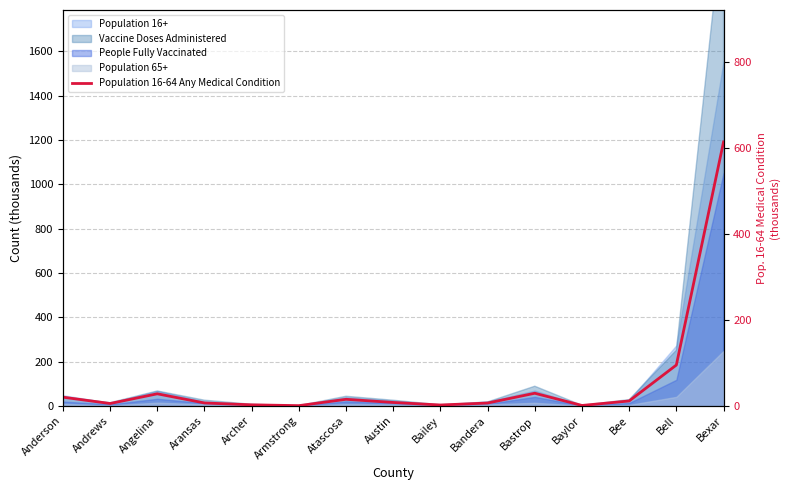

How many data points are above 7?

8